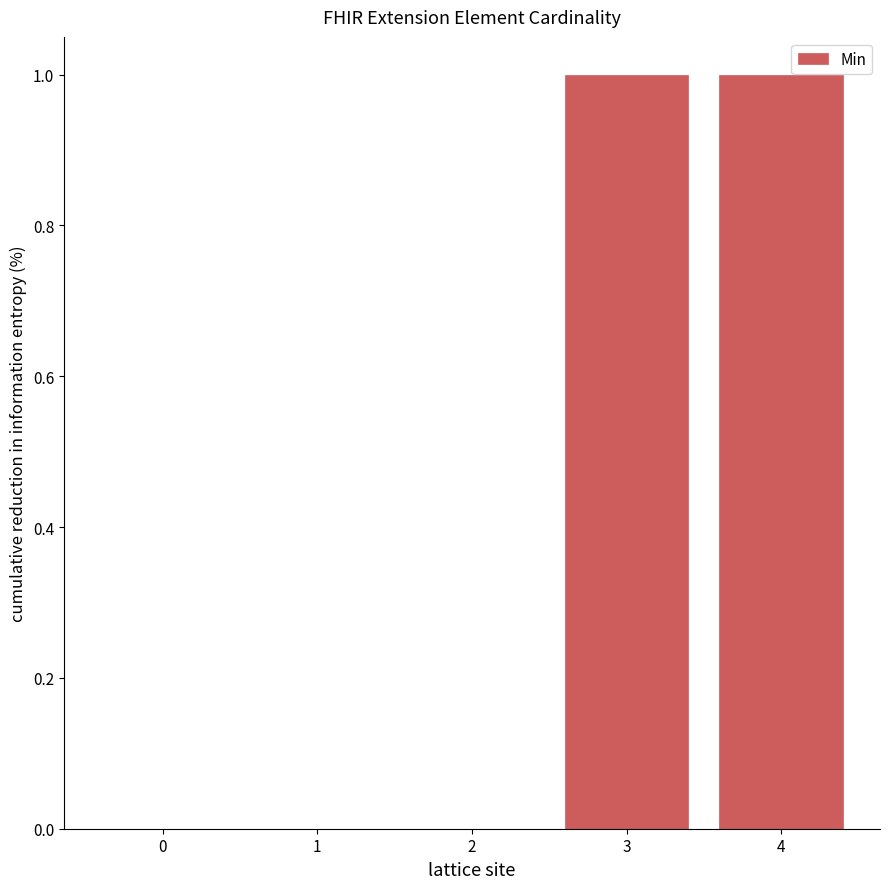

What is the sum of all values?

2